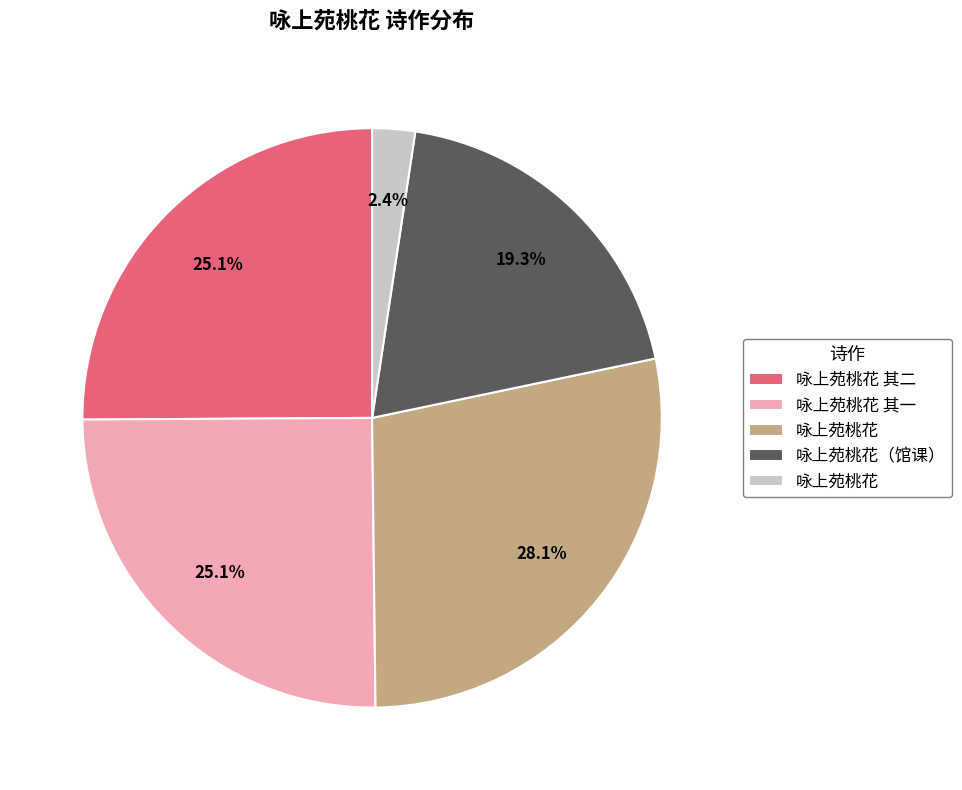

Does any single category account for the majority?

No